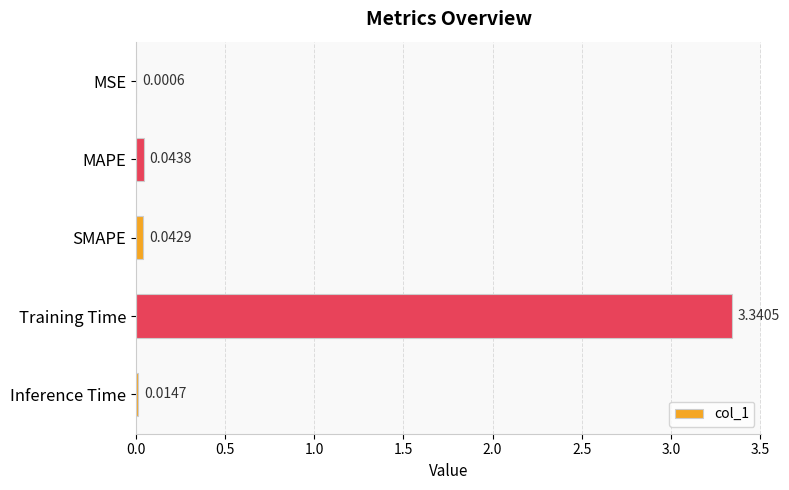

Which label corresponds to the largest value in the chart?

Training Time